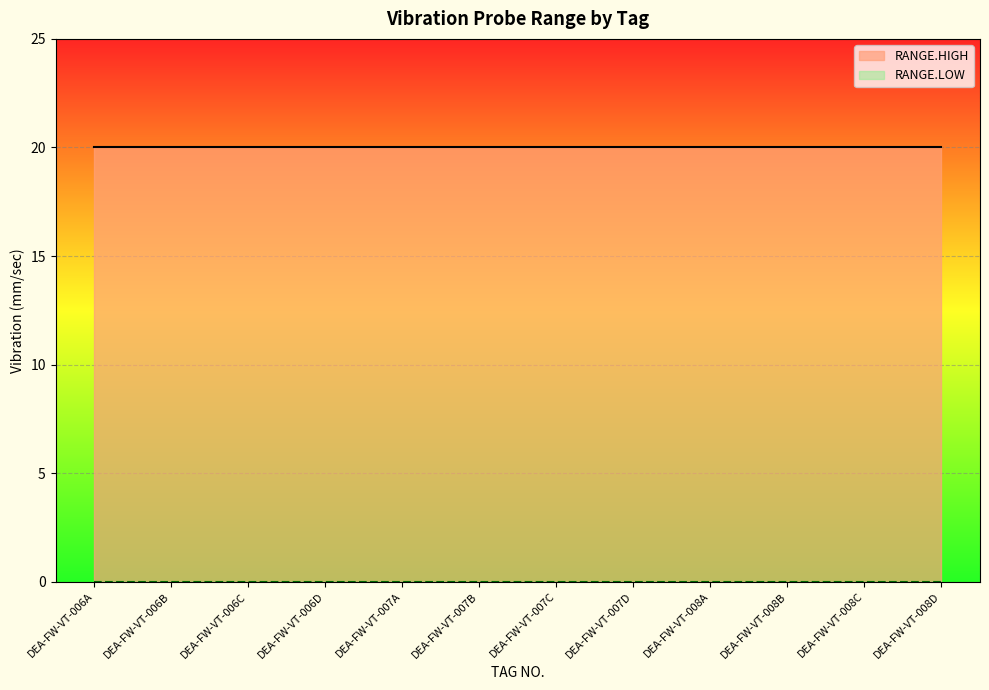

Which category has the lowest value across all series?

DEA-FW-VT-006A